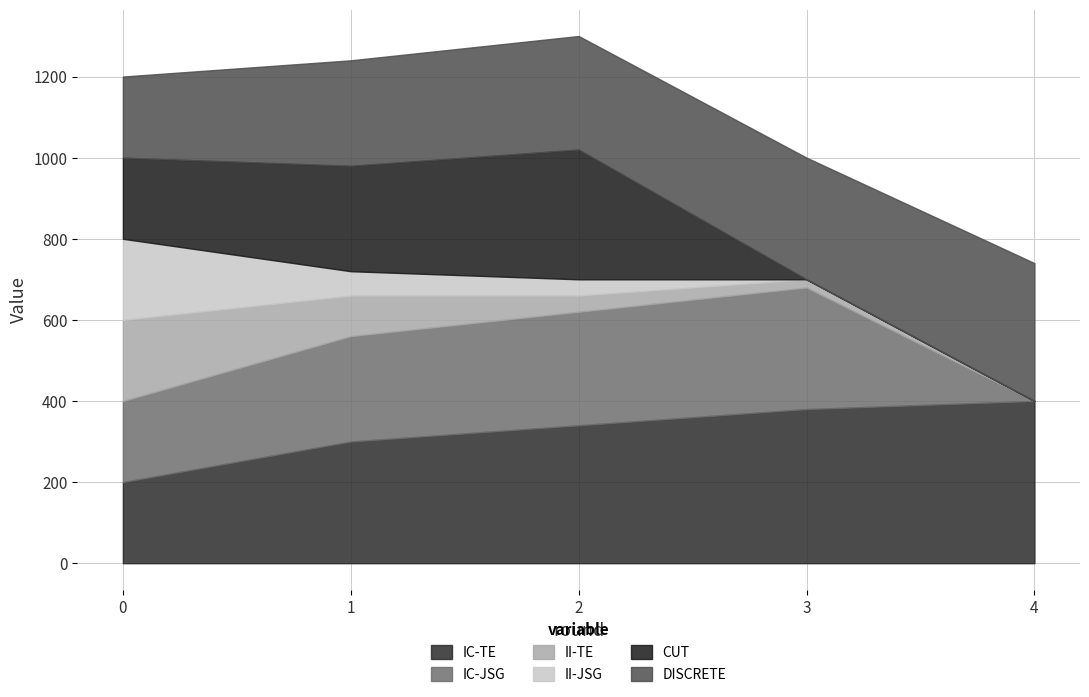

How many values in the CUT series are below 200?

2